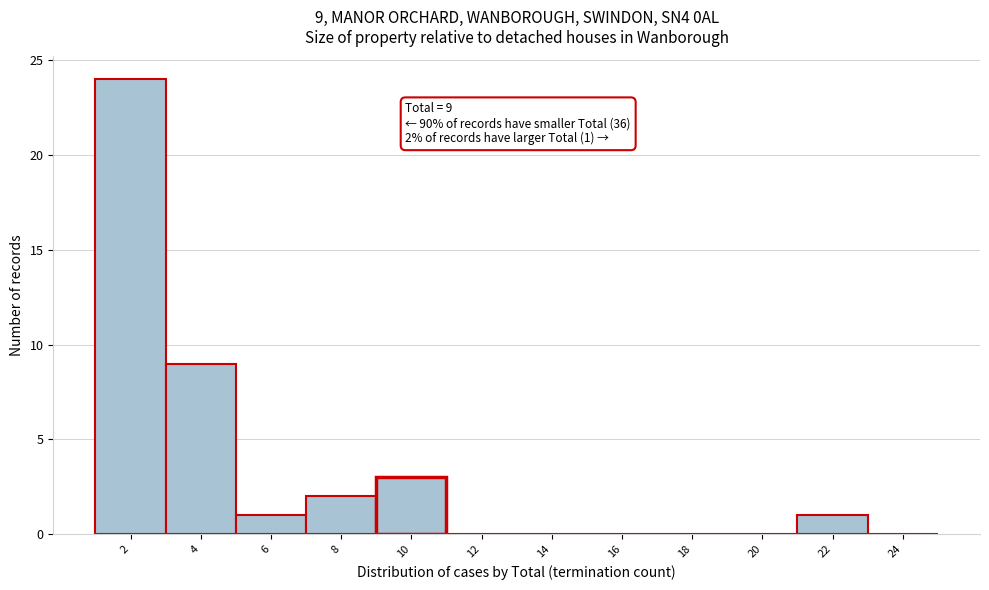

Reading left to right, extract all data points from this chart.

2=24	4=9	6=1	8=2	10=3	12=0	14=0	16=0	18=0	20=0	22=1	24=0